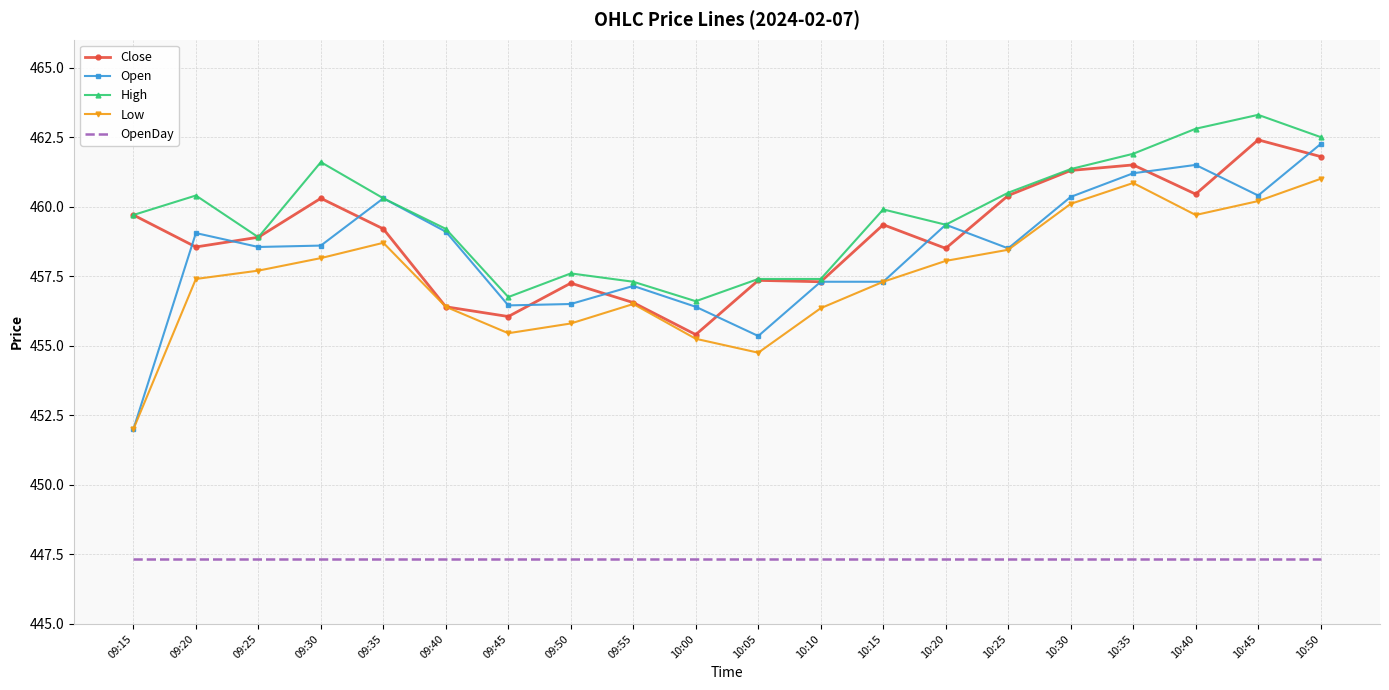

Which series has the widest spread of values?

Open